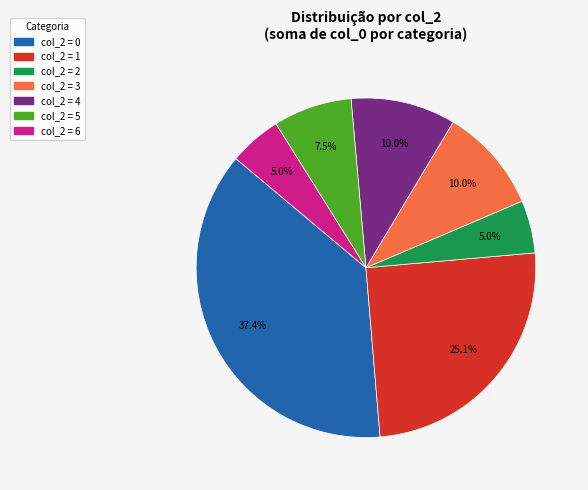

Is there any slice that represents more than half of the pie?

No